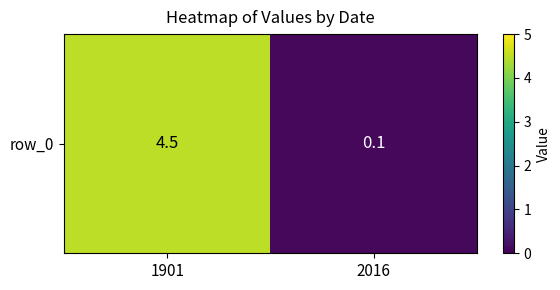

Reading left to right, what are all the values shown in this chart?

1901=4.5	2016=0.1